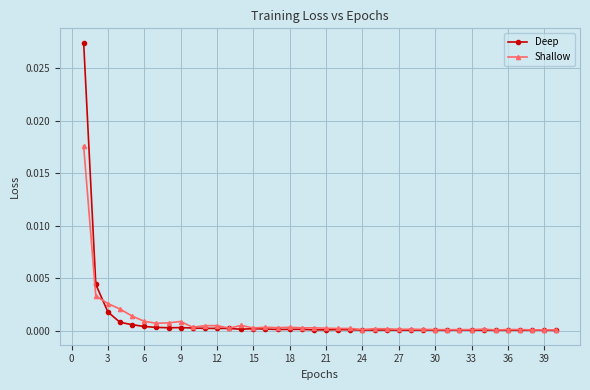

True or false: Deep has more than 2 points higher than both neighbors.

True